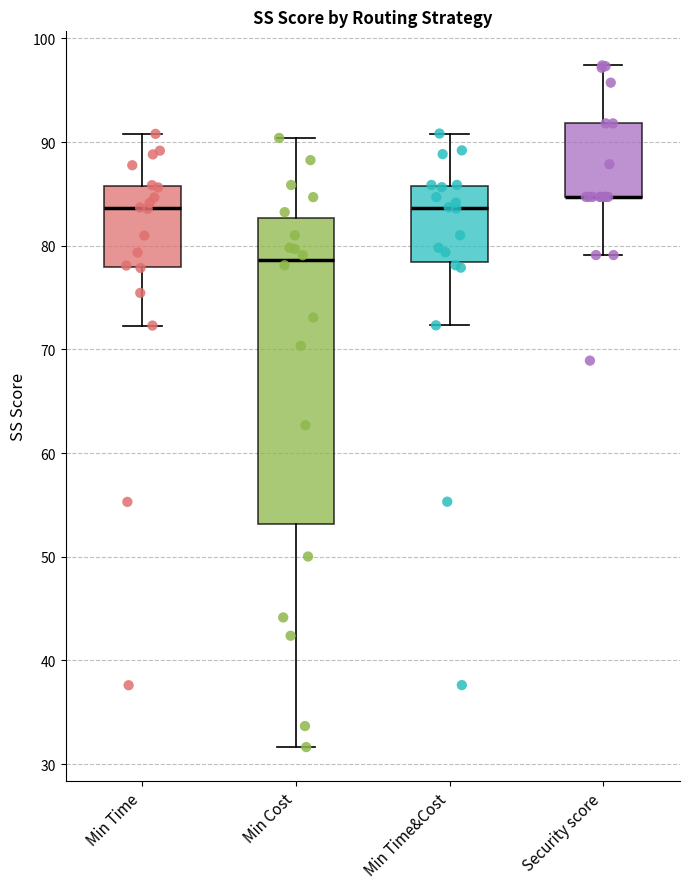

Which box is the tallest, from its lower edge to its upper edge?

Min Cost